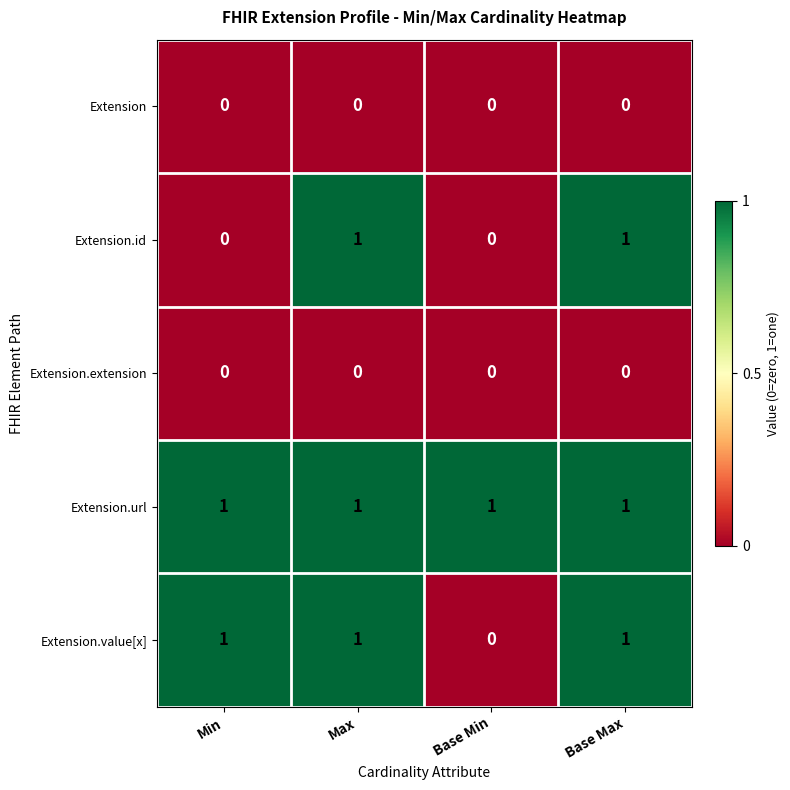

The Extension.id series shows 1 at Max. True or false?

True